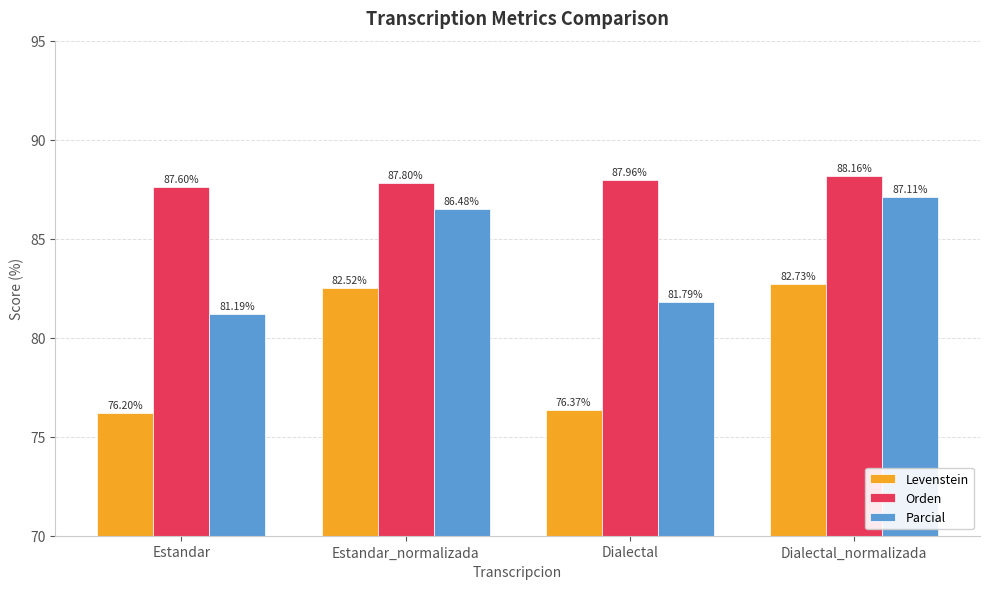

At how many categories does at least one series exceed 84?

4